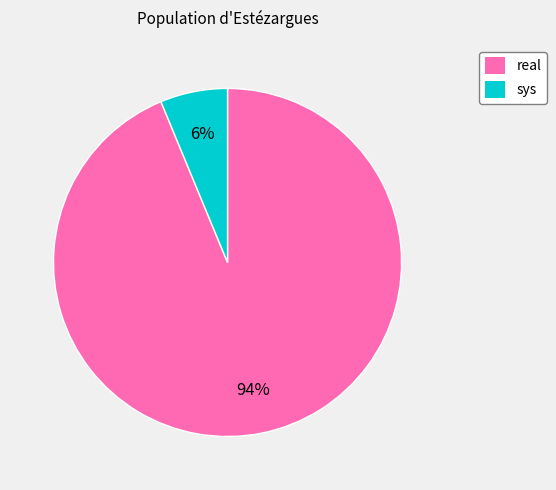

The real slice represents 94% of the pie. True or false?

True